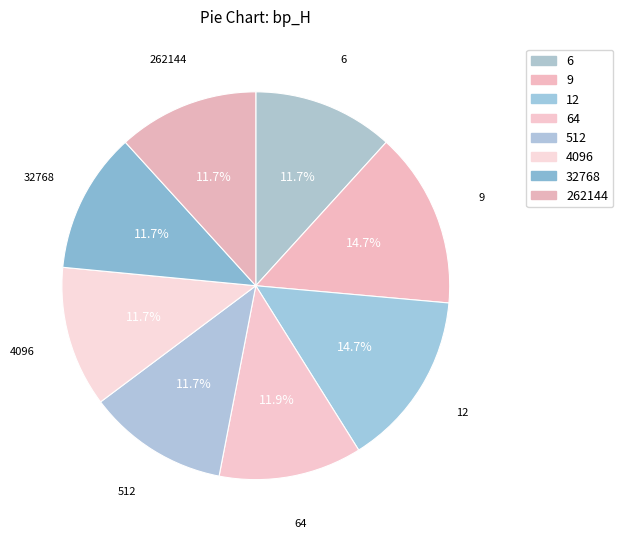

How many slices are in this pie chart?

8